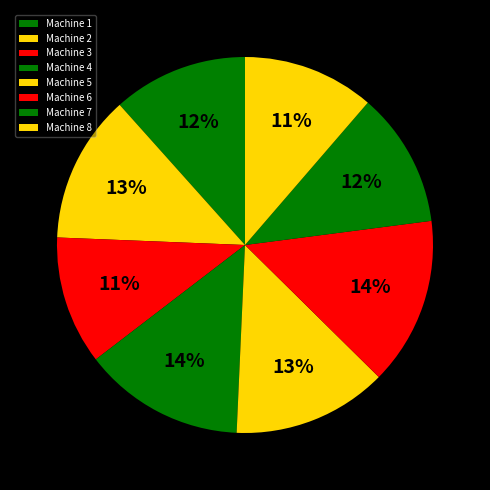

Approximately how many times larger is the value at Machine 8 compared to Machine 1?

1.0